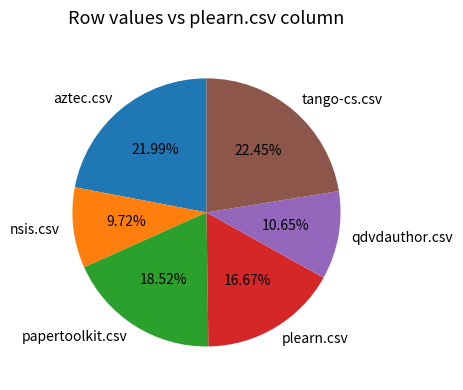

To the nearest percent, what is the difference between the largest and smallest slice percentages?

13%